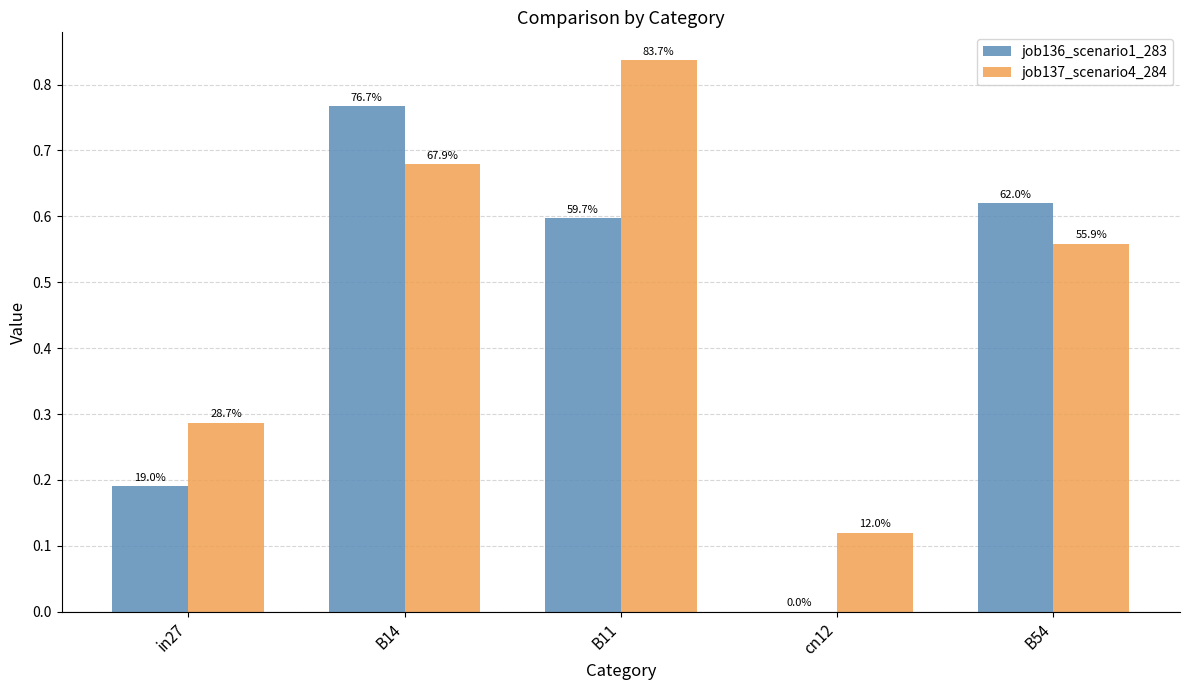

The job137_scenario4_284 series shows 0.1 at in27. True or false?

False